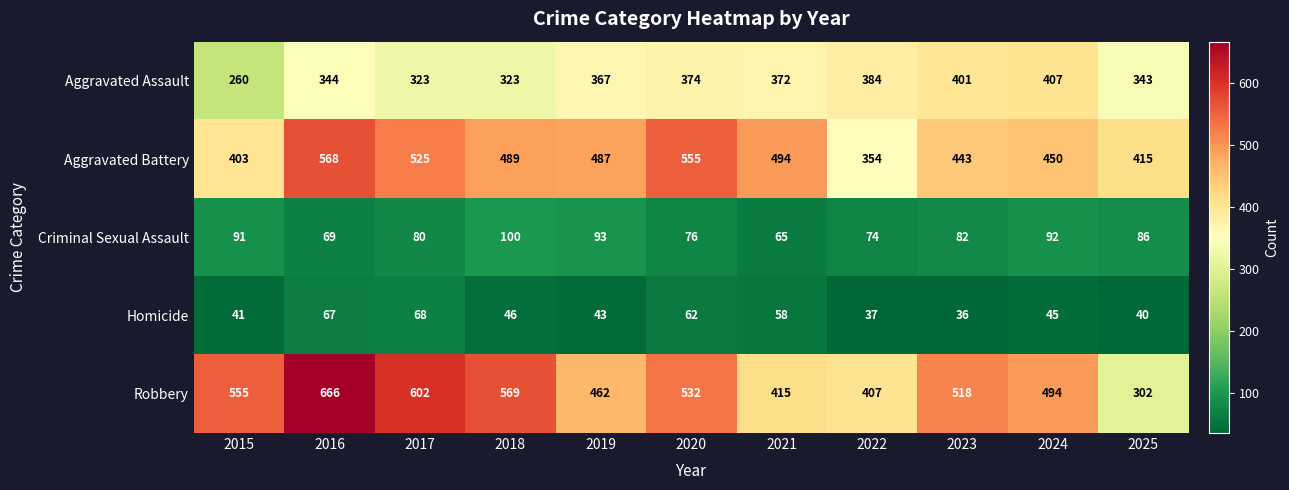

What is the spread (max minus min) of values at 2019?

444